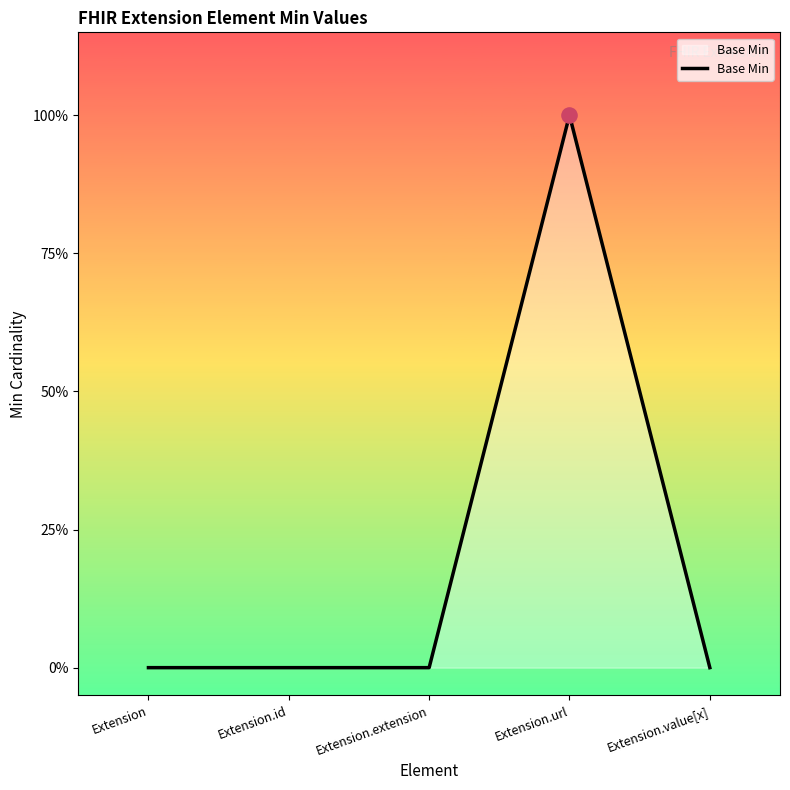

Between Extension.extension and Extension.url, which is larger?

Extension.url